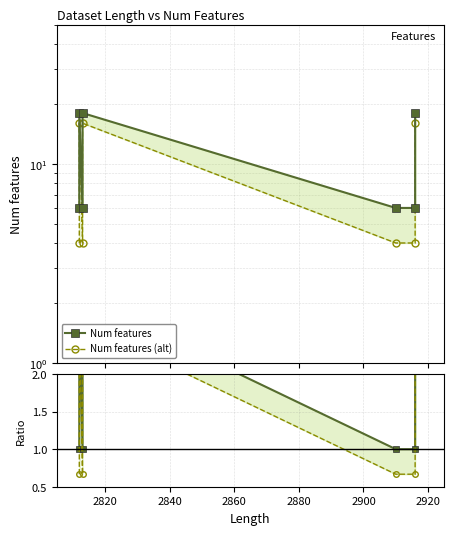

Between 2860 and 2920, which series saw the biggest shift?

Num features